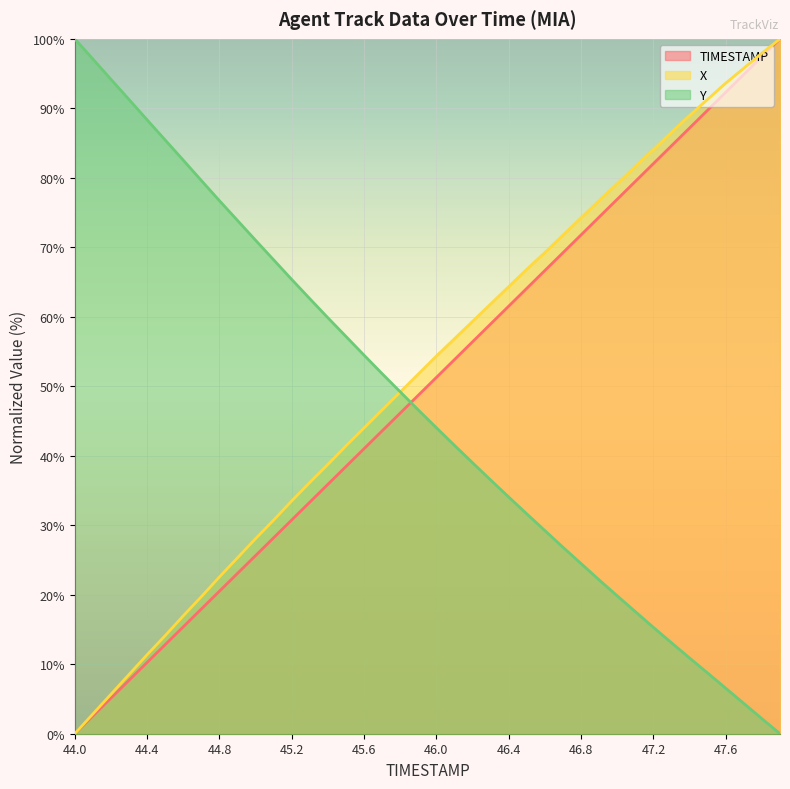

Between 45.0 and 45.3, which is larger?

45.3